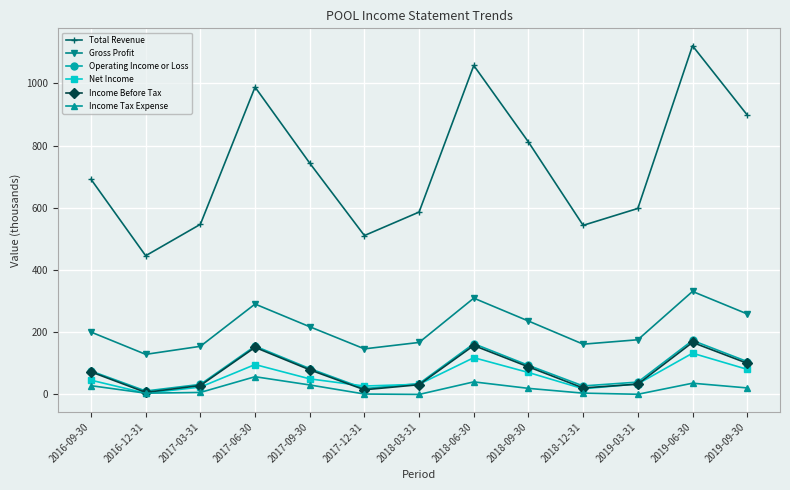

How many lines are shown in the chart?

6